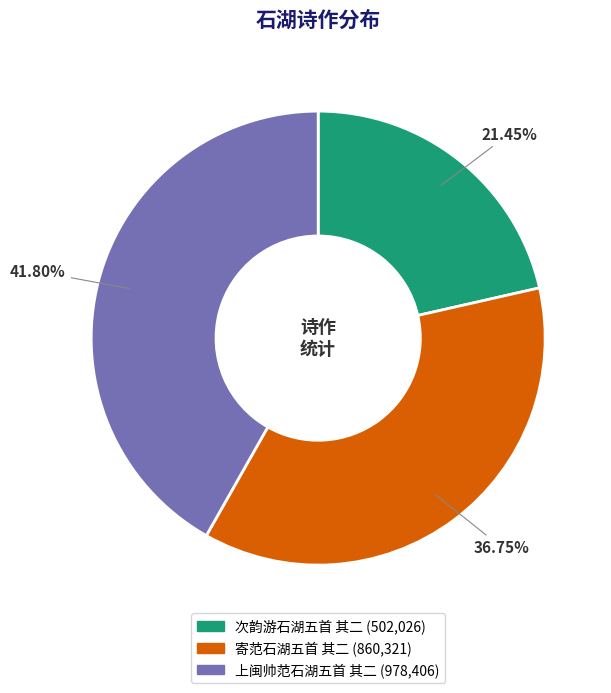

Does any single category account for the majority?

No